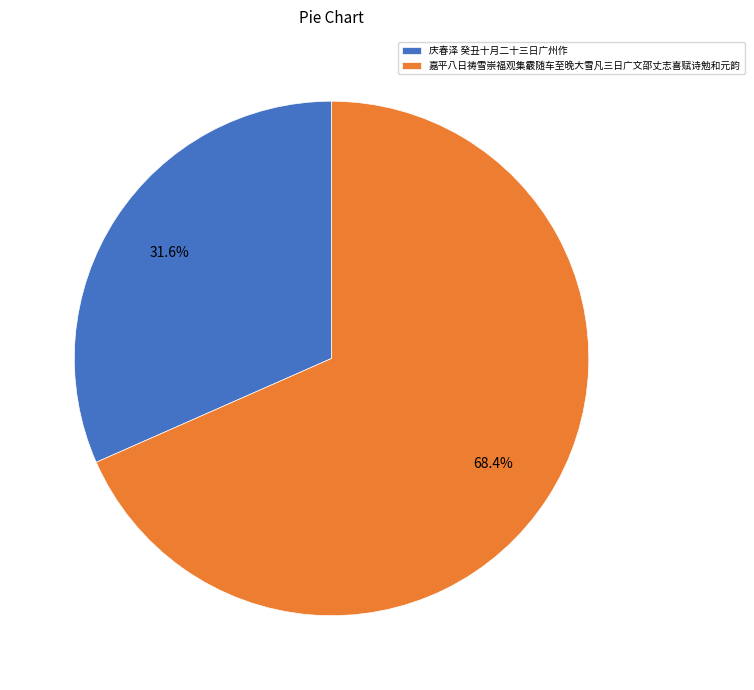

Is it true that 庆春泽 癸丑十月二十三日广州作 is 19% of the pie?

False